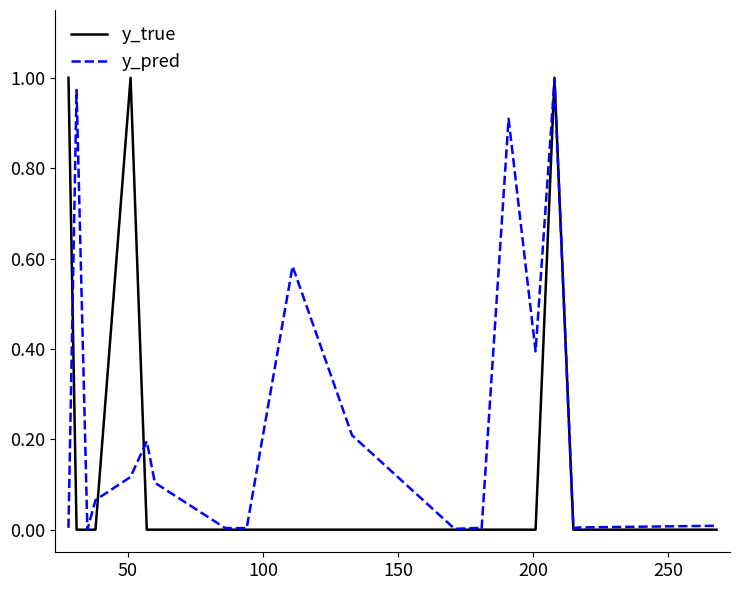

Which series has the largest total across all categories?

y_pred